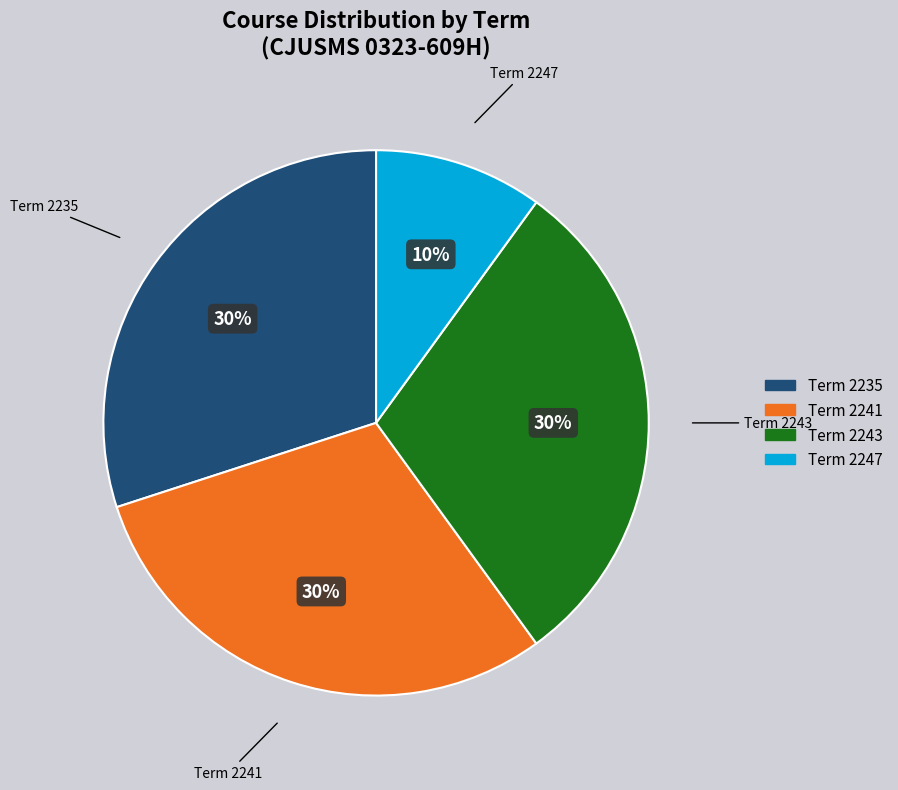

Does any single category account for the majority?

No